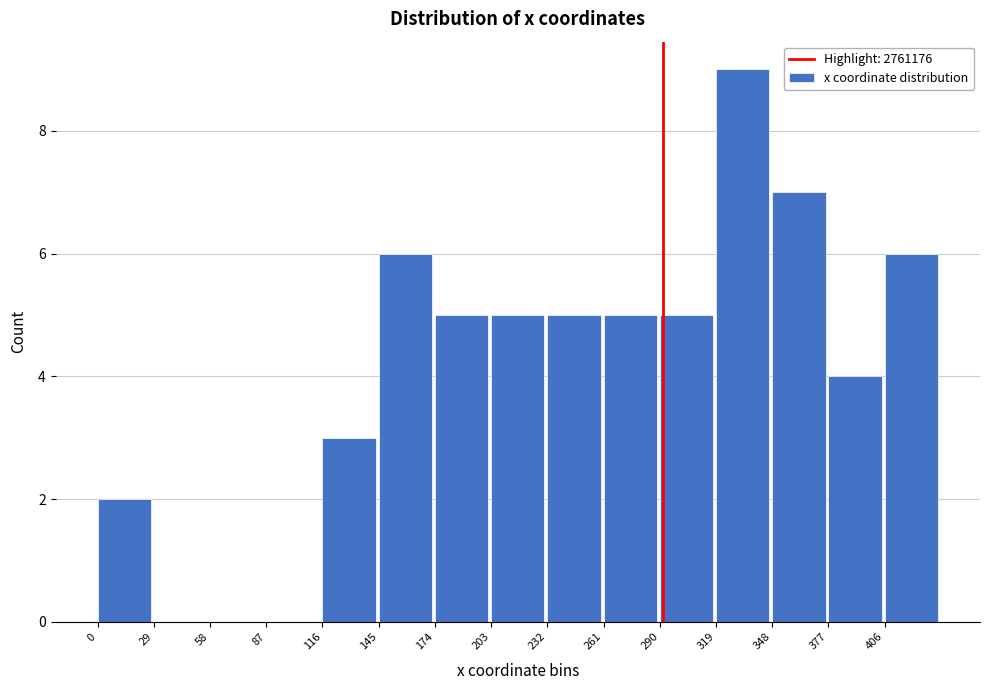

What is the maximum value shown in the chart?

9